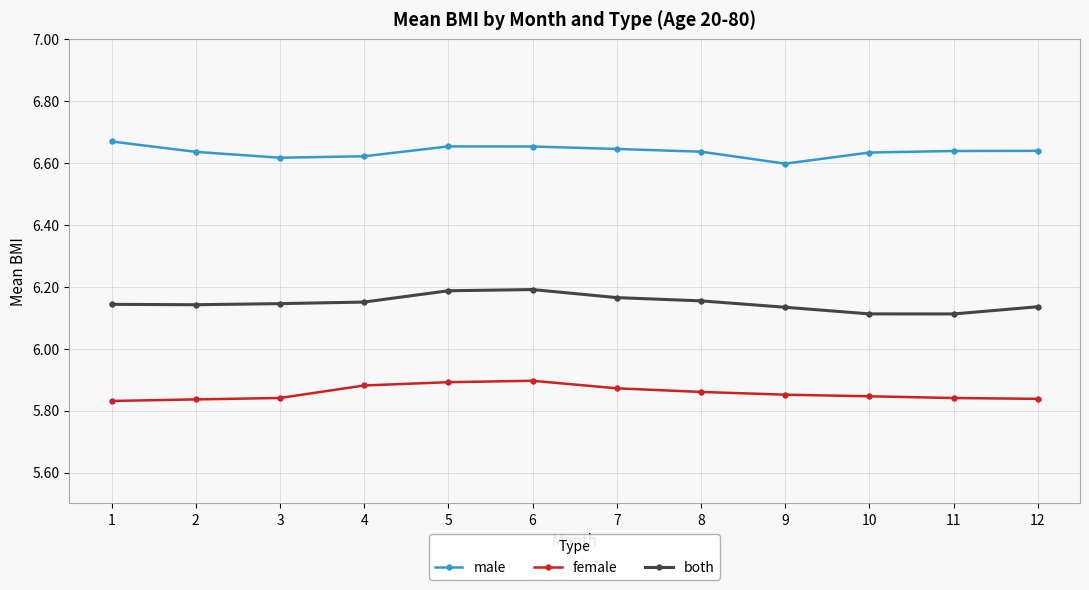

True or false: male and female intersect in this chart.

False